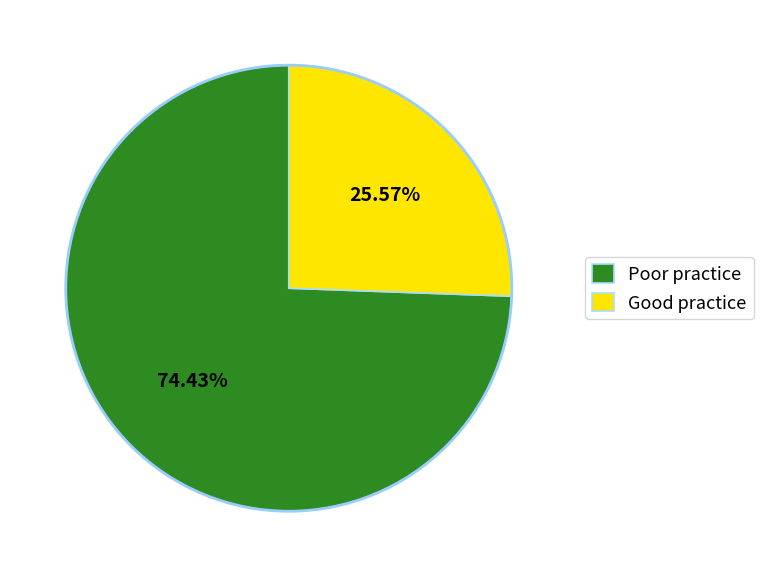

What is the largest slice in the pie chart?

Poor practice